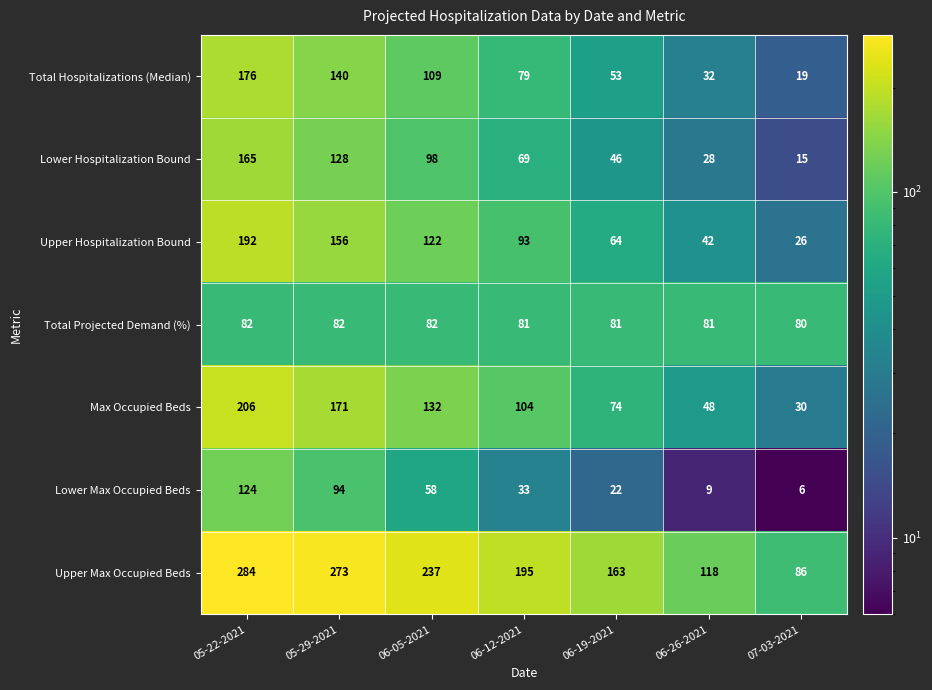

True or false: Upper Hospitalization Bound has a value of 342 at 05-22-2021.

False